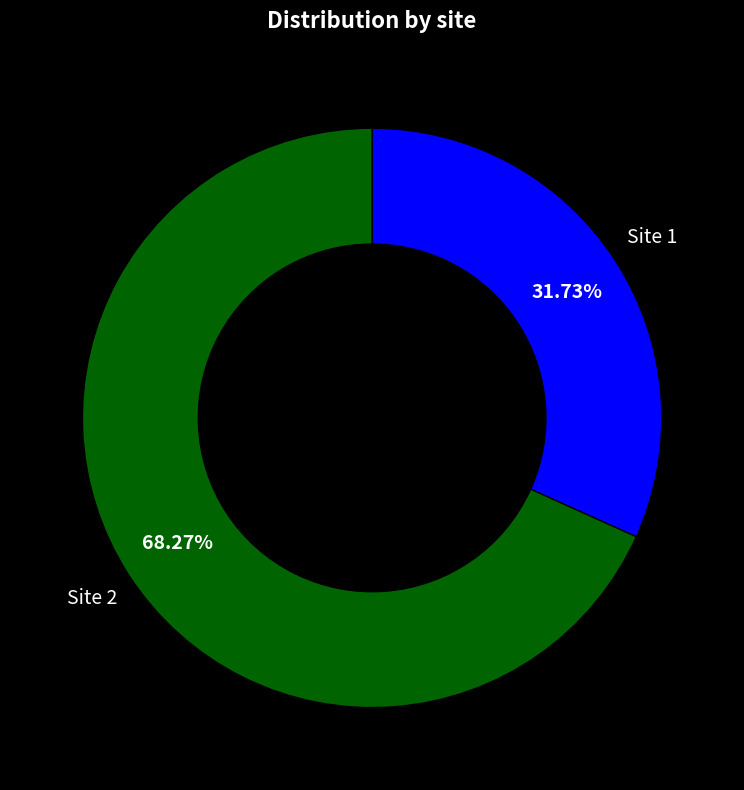

How many segments does this pie chart have?

2